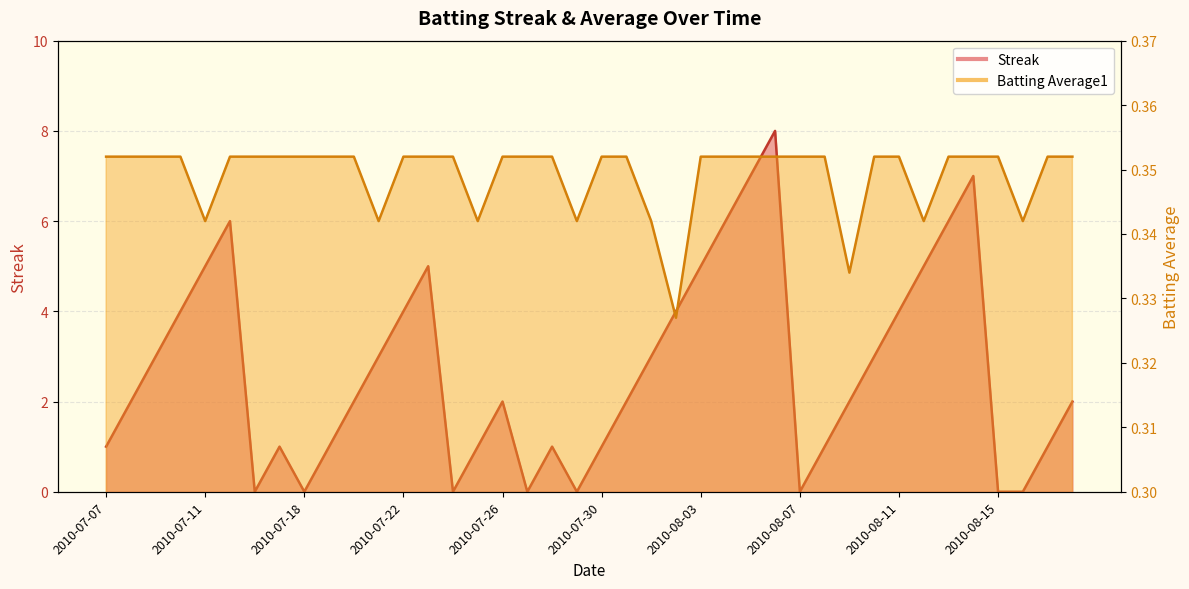

Is it true that Batting Average1 equals 0.1 at 2010-07-29?

False